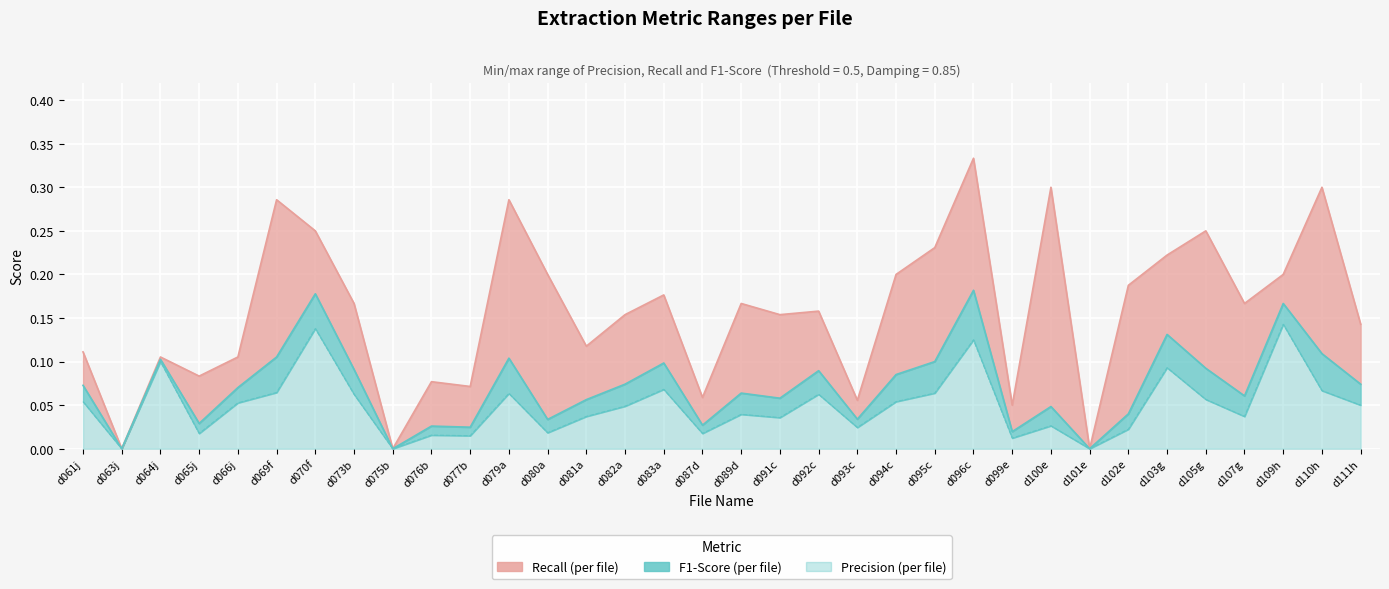

True or false: Precision and F1-Score cross at least once.

False